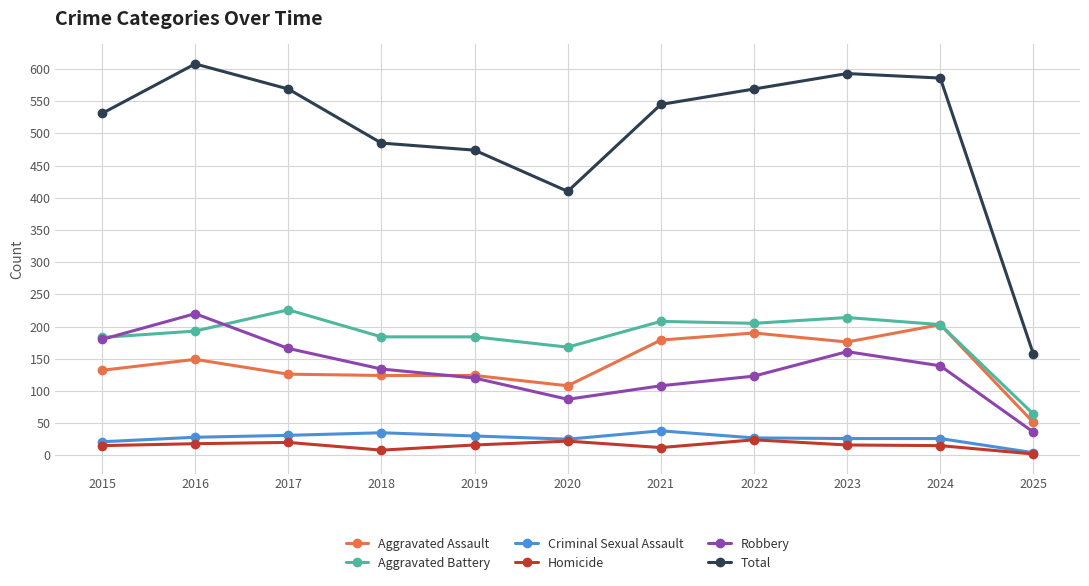

Is it true that Aggravated Battery equals 89 at 2020?

False